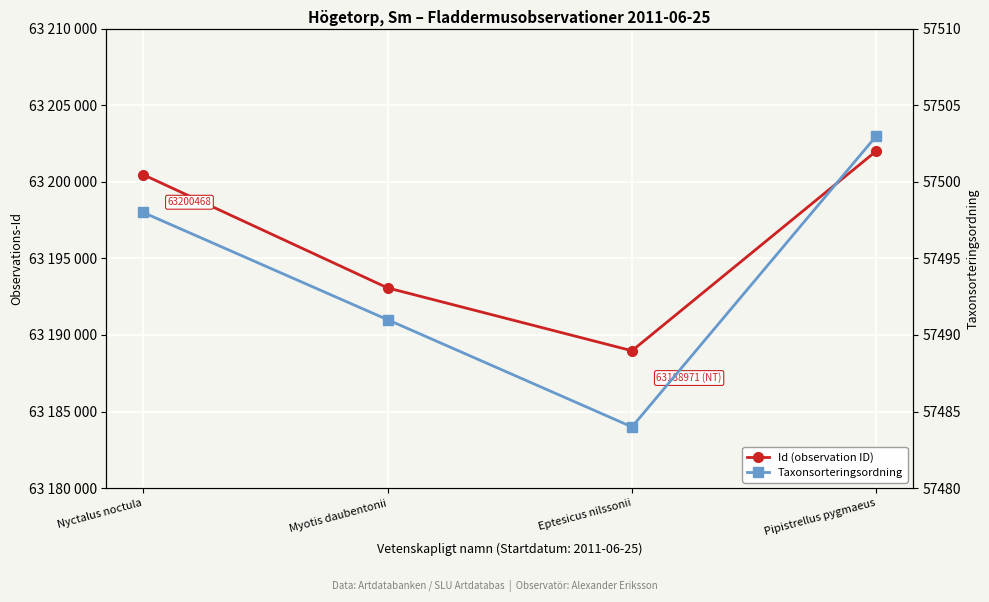

Reading left to right, extract all data points from this chart.

Id (observation ID): Nyctalus noctula=63200468	Myotis daubentonii=63193075	Eptesicus nilssonii=63188971	Pipistrellus pygmaeus=63202015
Taxonsorteringsordning: Nyctalus noctula=57498	Myotis daubentonii=57491	Eptesicus nilssonii=57484	Pipistrellus pygmaeus=57503